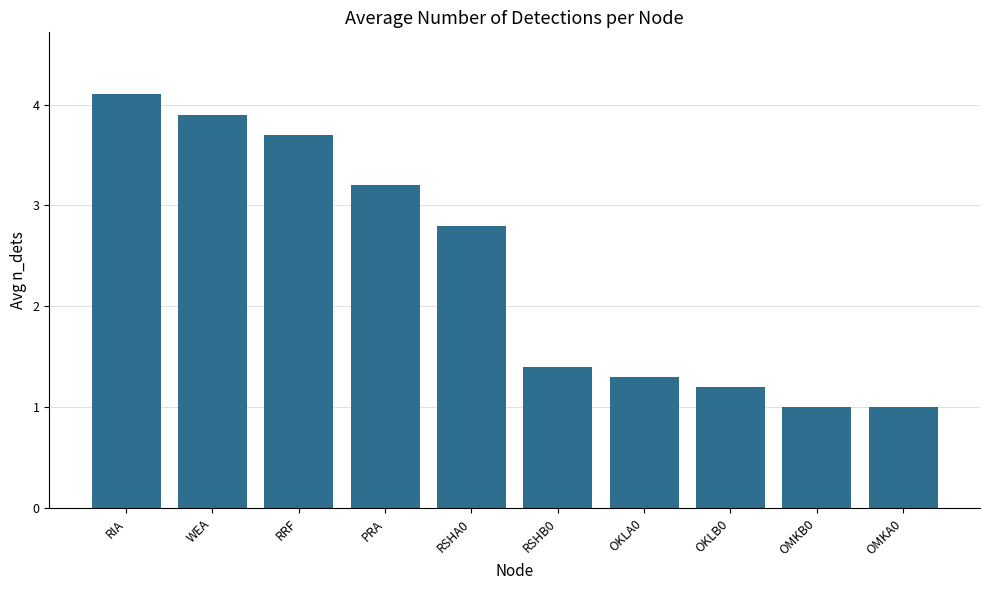

Which has a higher value, OKLA0 or OMKA0?

OKLA0